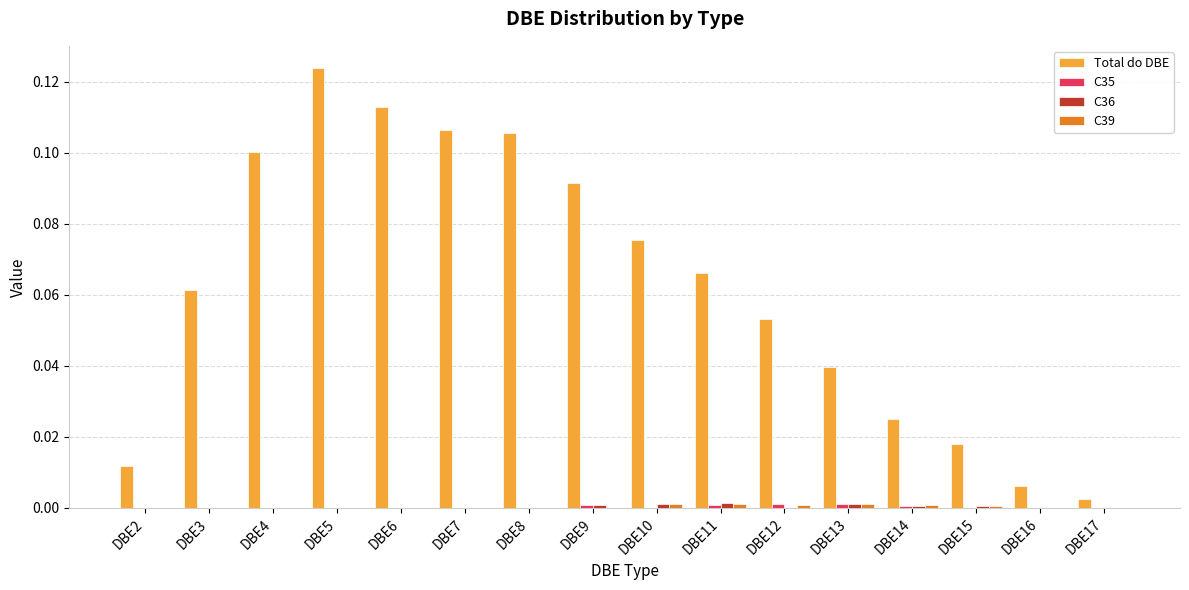

Which category has the highest value across all series?

DBE5